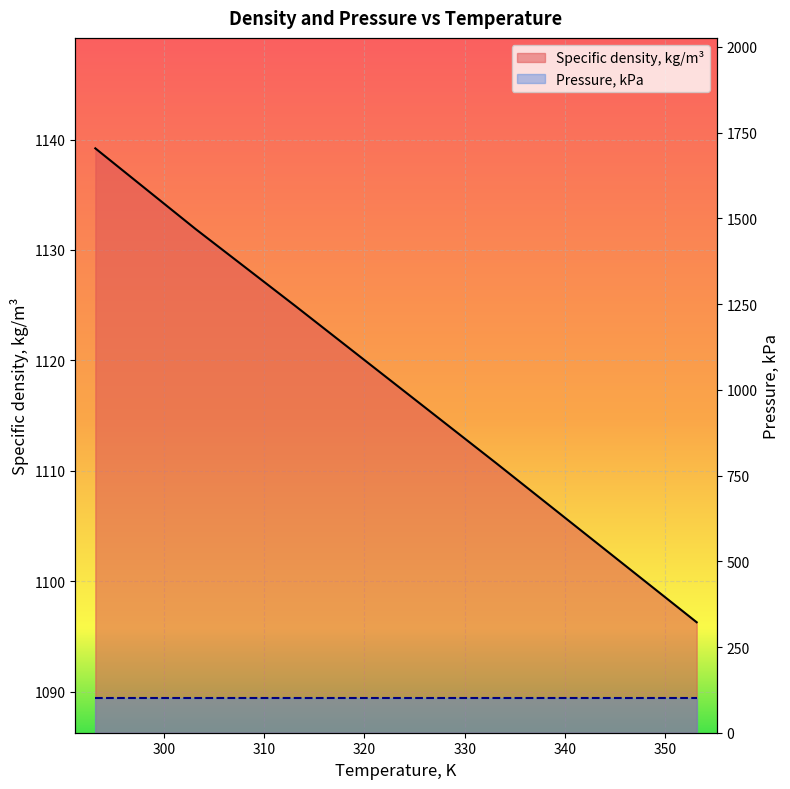

What is the ratio of the value at 293.15 to the value at 303.15?

1.0